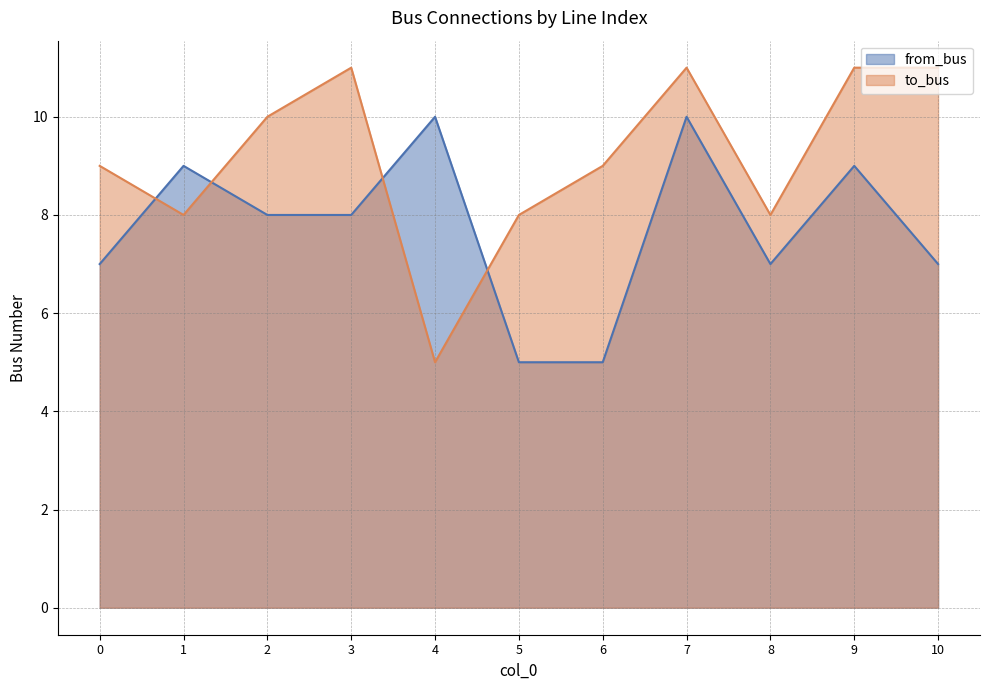

Which has a higher value, 6 or 1?

1